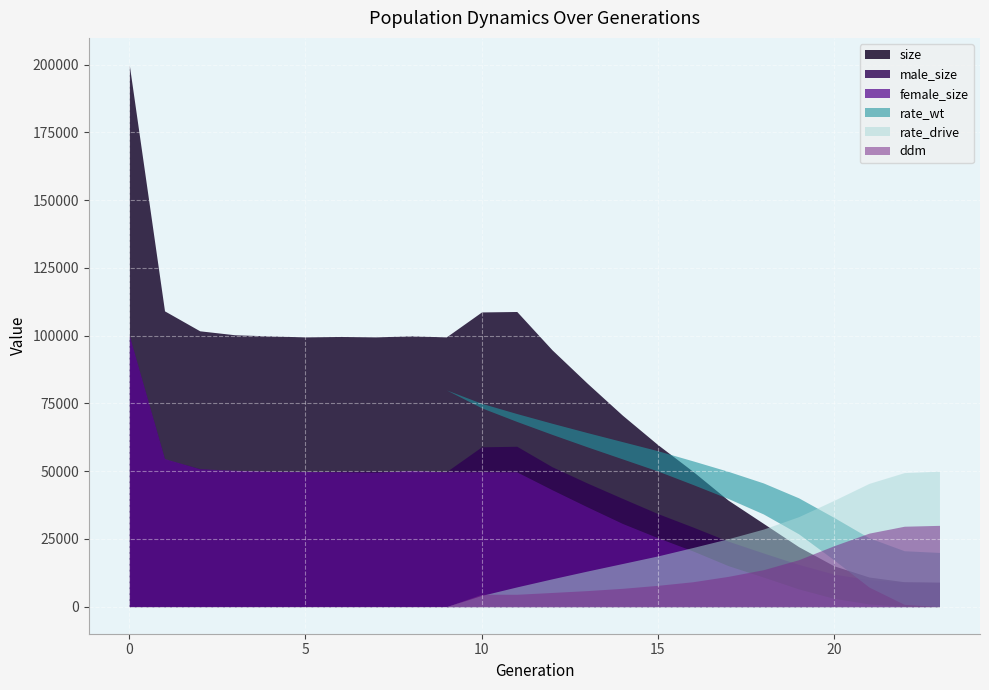

What value does the rate_wt series have at 2?

1.0